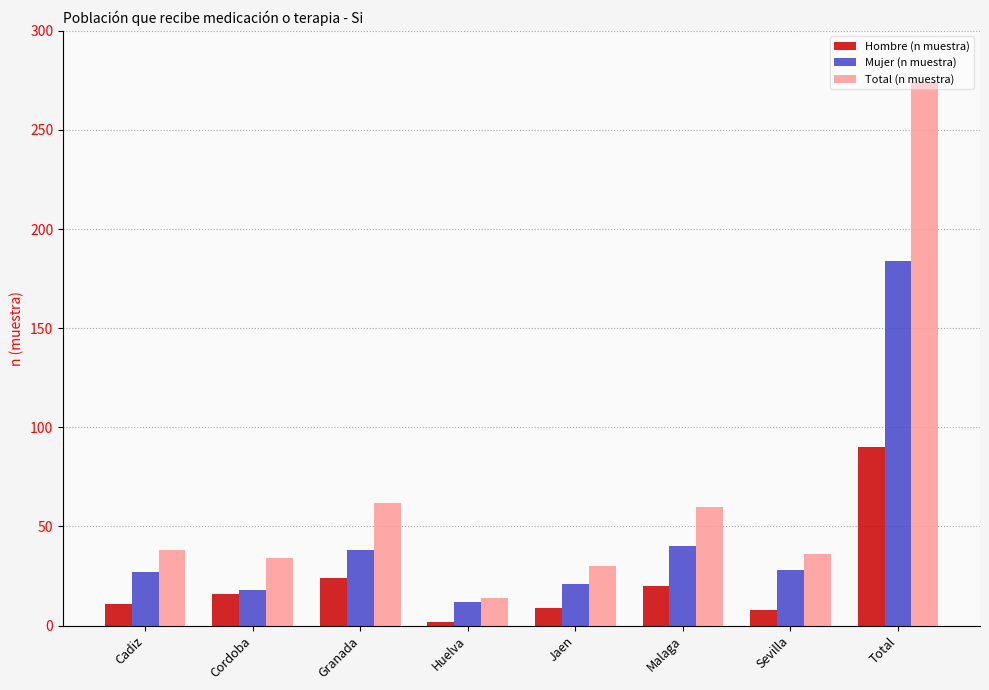

What is the maximum value for Hombre (n muestra)?

90